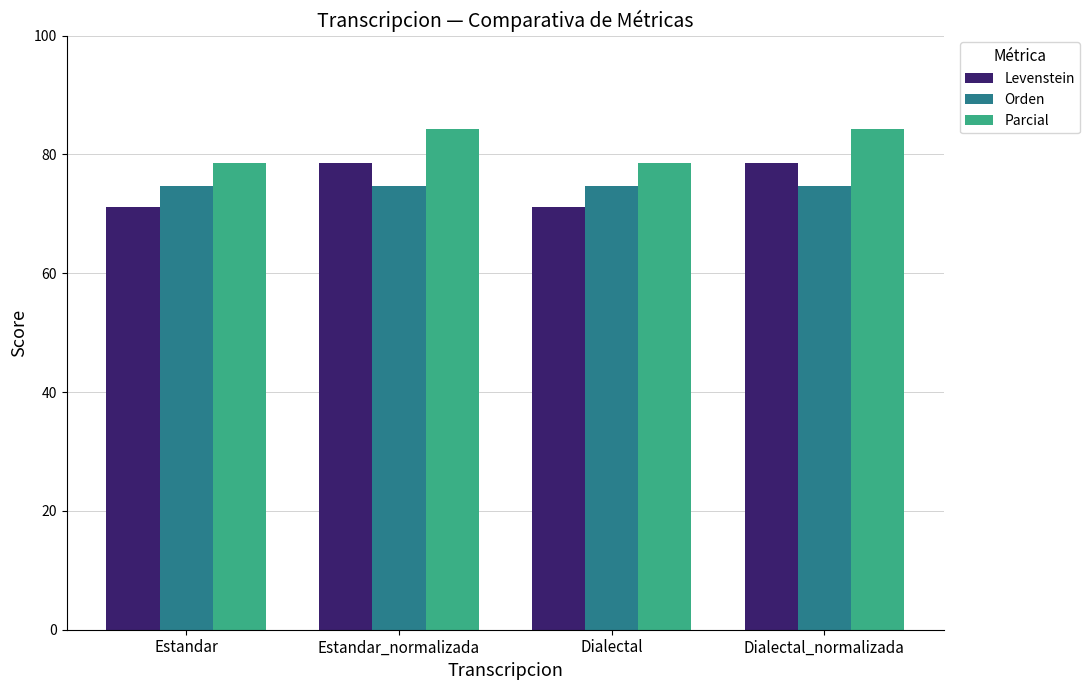

At how many categories does at least one series exceed 76?

4